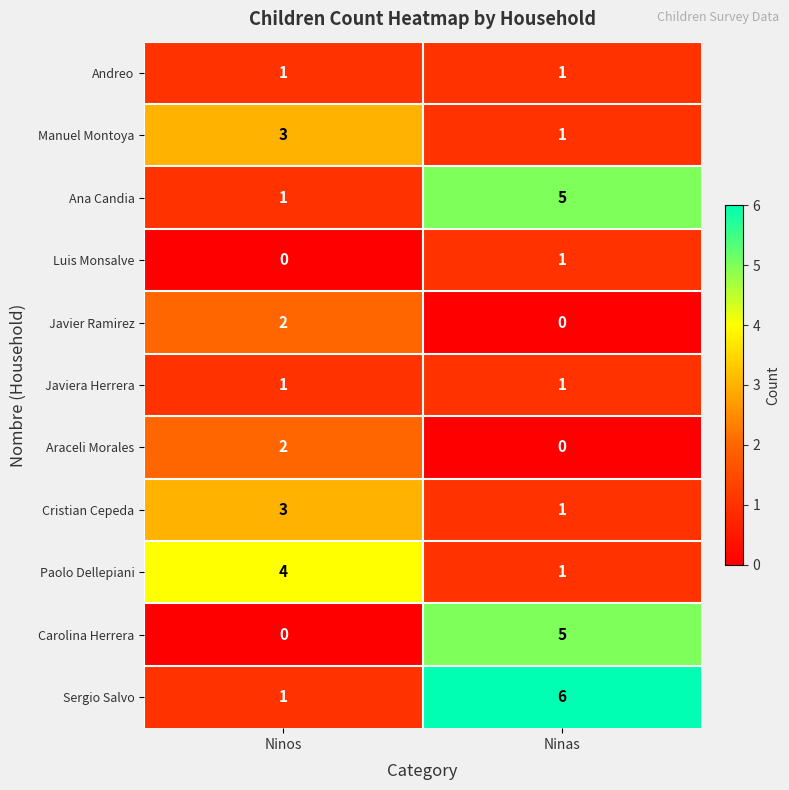

Reading left to right, what are all the values shown in this chart?

Andreo: Ninos=1	Ninas=1
Manuel Montoya: Ninos=3	Ninas=1
Ana Candia: Ninos=1	Ninas=5
Luis Monsalve: Ninos=0	Ninas=1
Javier Ramirez: Ninos=2	Ninas=0
Javiera Herrera: Ninos=1	Ninas=1
Araceli Morales: Ninos=2	Ninas=0
Cristian Cepeda: Ninos=3	Ninas=1
Paolo Dellepiani: Ninos=4	Ninas=1
Carolina Herrera: Ninos=0	Ninas=5
Sergio Salvo: Ninos=1	Ninas=6